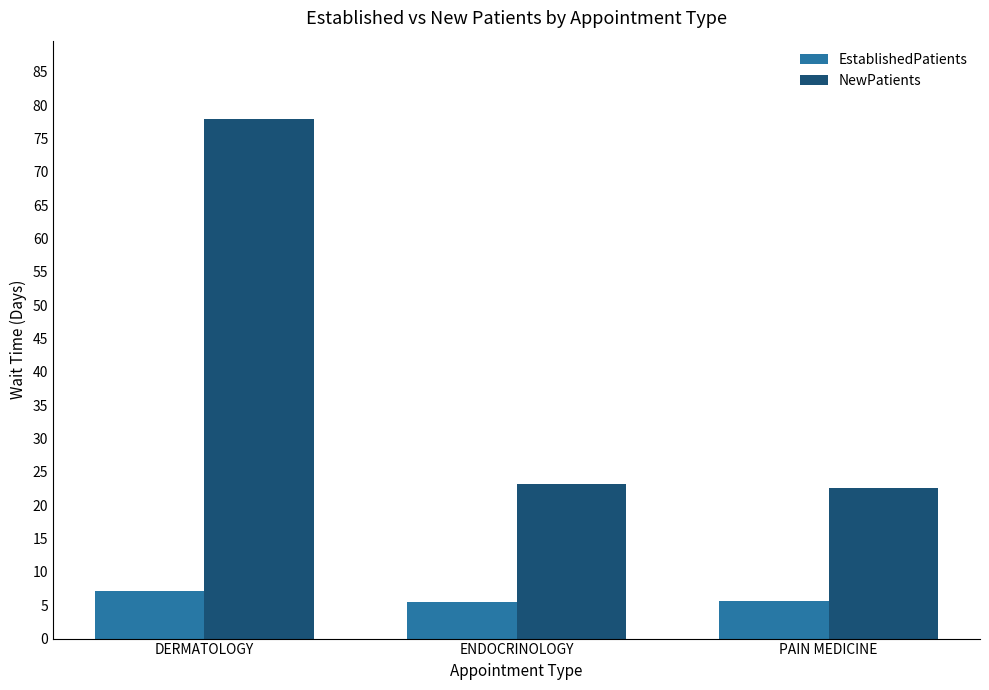

What is the difference between the maximum and minimum values in the EstablishedPatients series?

1.6